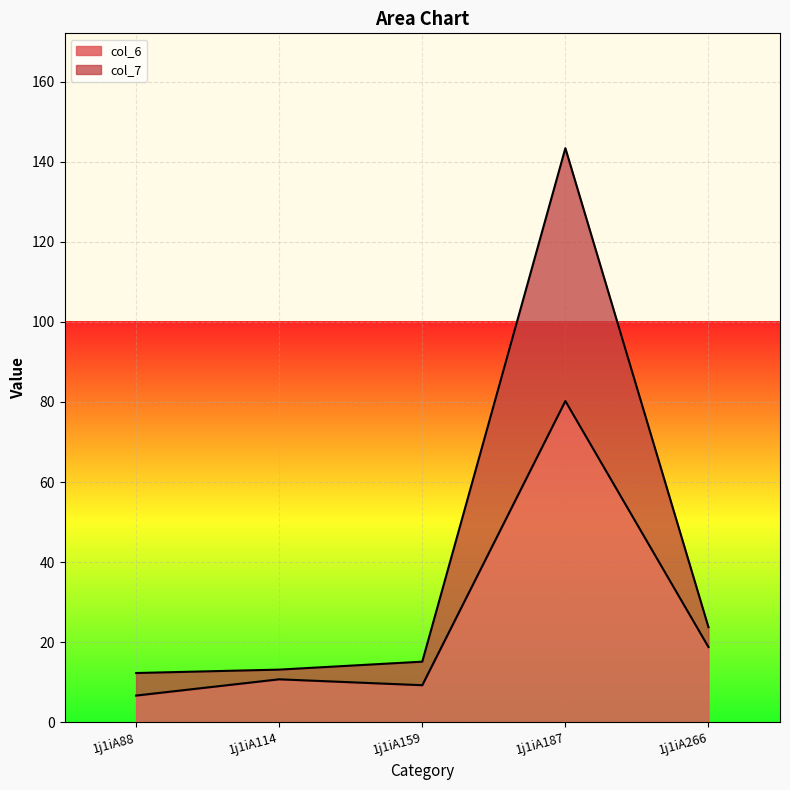

Reading right to left, what are all the values shown in this chart?

col_6: 1j1iA266=18.8	1j1iA187=80.2	1j1iA159=9.3	1j1iA114=10.7	1j1iA88=6.7
col_7: 1j1iA266=23.7	1j1iA187=143.4	1j1iA159=15.1	1j1iA114=13.2	1j1iA88=12.3